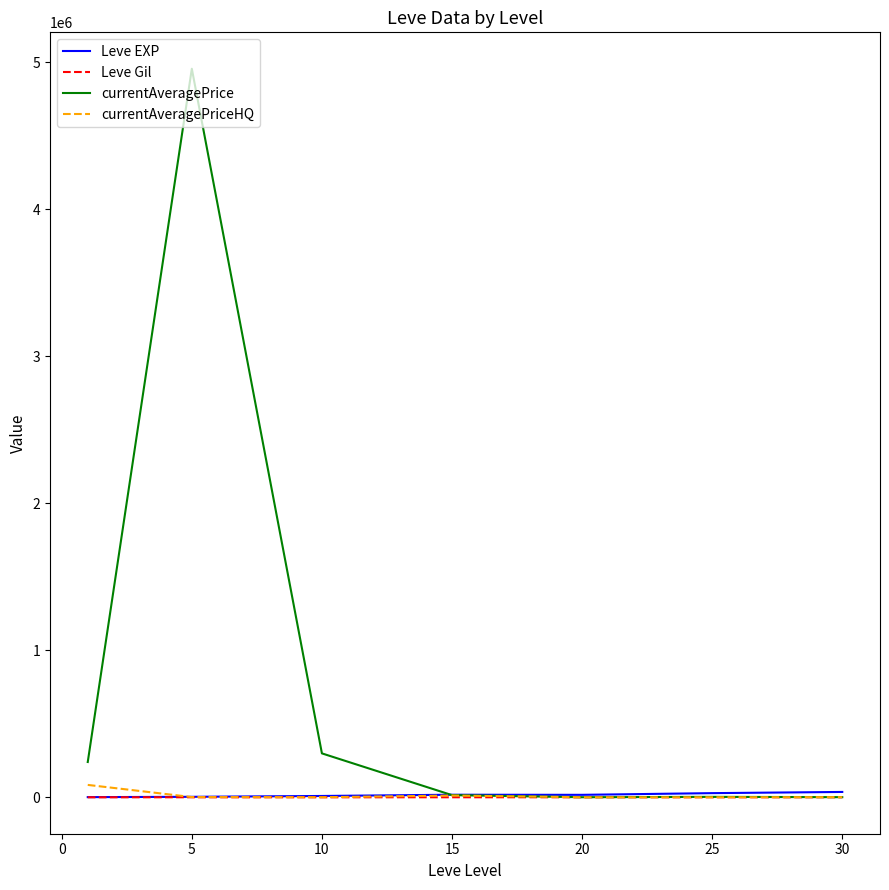

Which series has the largest range (max minus min)?

currentAveragePrice